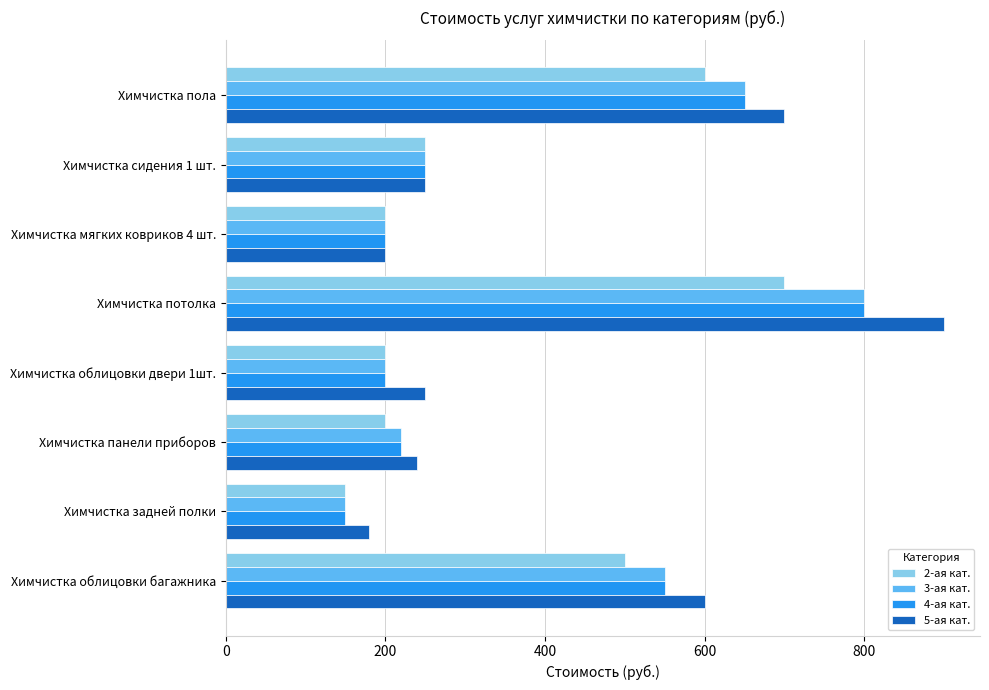

The value of 2-ая кат. at Химчистка мягких ковриков 4 шт. is 200. True or false?

True